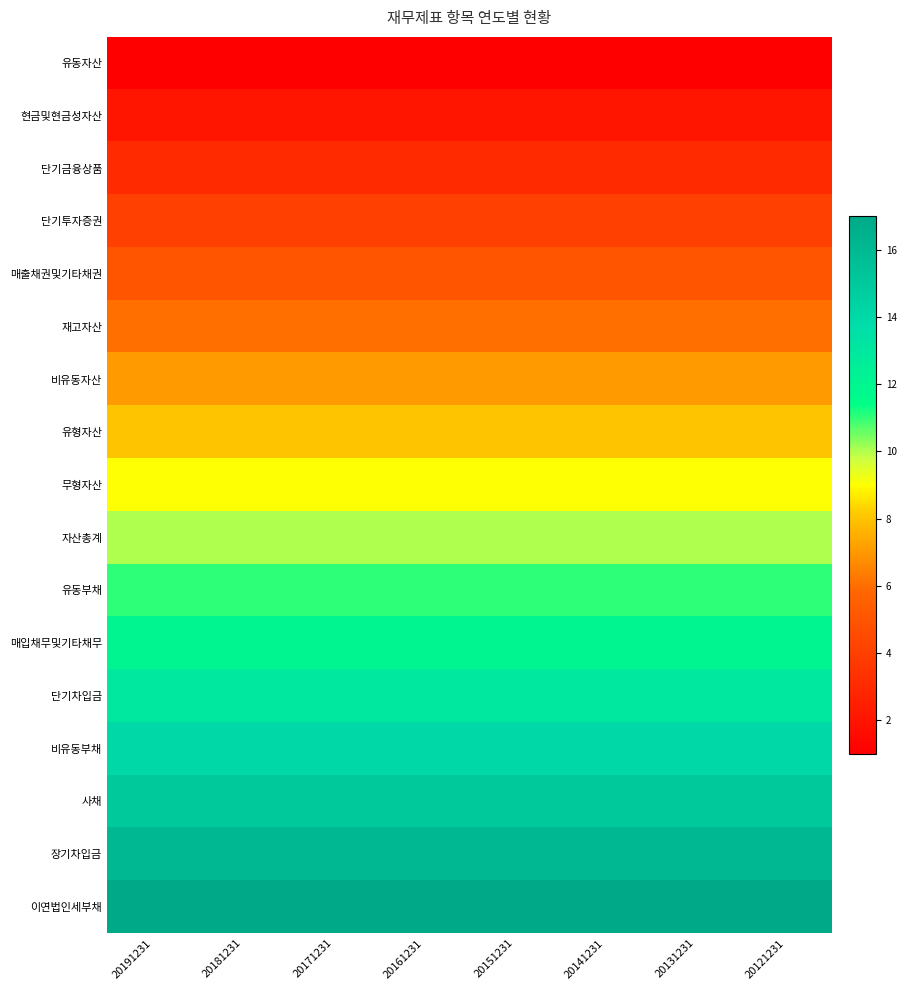

Reading left to right, what are all the values shown in this chart?

유동자산: 20191231=1	20181231=1	20171231=1	20161231=1	20151231=1	20141231=1	20131231=1	20121231=1
현금및현금성자산: 20191231=2	20181231=2	20171231=2	20161231=2	20151231=2	20141231=2	20131231=2	20121231=2
단기금융상품: 20191231=3	20181231=3	20171231=3	20161231=3	20151231=3	20141231=3	20131231=3	20121231=3
단기투자증권: 20191231=4	20181231=4	20171231=4	20161231=4	20151231=4	20141231=4	20131231=4	20121231=4
매출채권및기타채권: 20191231=5	20181231=5	20171231=5	20161231=5	20151231=5	20141231=5	20131231=5	20121231=5
재고자산: 20191231=6	20181231=6	20171231=6	20161231=6	20151231=6	20141231=6	20131231=6	20121231=6
비유동자산: 20191231=7	20181231=7	20171231=7	20161231=7	20151231=7	20141231=7	20131231=7	20121231=7
유형자산: 20191231=8	20181231=8	20171231=8	20161231=8	20151231=8	20141231=8	20131231=8	20121231=8
무형자산: 20191231=9	20181231=9	20171231=9	20161231=9	20151231=9	20141231=9	20131231=9	20121231=9
자산총계: 20191231=10	20181231=10	20171231=10	20161231=10	20151231=10	20141231=10	20131231=10	20121231=10
유동부채: 20191231=11	20181231=11	20171231=11	20161231=11	20151231=11	20141231=11	20131231=11	20121231=11
매입채무및기타채무: 20191231=12	20181231=12	20171231=12	20161231=12	20151231=12	20141231=12	20131231=12	20121231=12
단기차입금: 20191231=13	20181231=13	20171231=13	20161231=13	20151231=13	20141231=13	20131231=13	20121231=13
비유동부채: 20191231=14	20181231=14	20171231=14	20161231=14	20151231=14	20141231=14	20131231=14	20121231=14
사채: 20191231=15	20181231=15	20171231=15	20161231=15	20151231=15	20141231=15	20131231=15	20121231=15
장기차입금: 20191231=16	20181231=16	20171231=16	20161231=16	20151231=16	20141231=16	20131231=16	20121231=16
이연법인세부채: 20191231=17	20181231=17	20171231=17	20161231=17	20151231=17	20141231=17	20131231=17	20121231=17